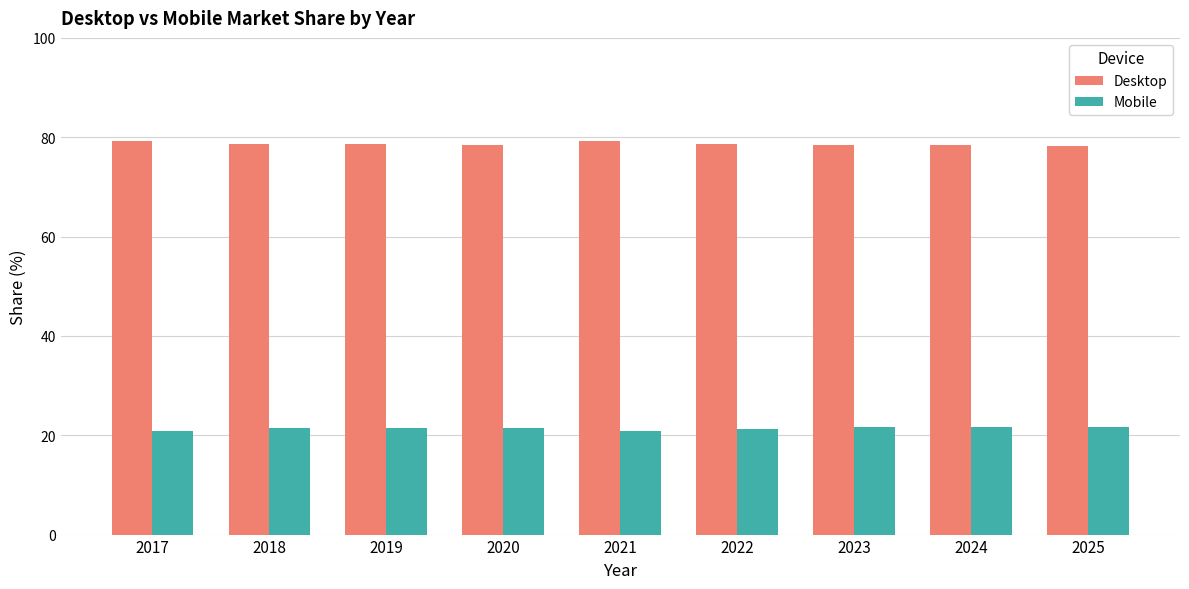

Count the number of data series in this chart.

2